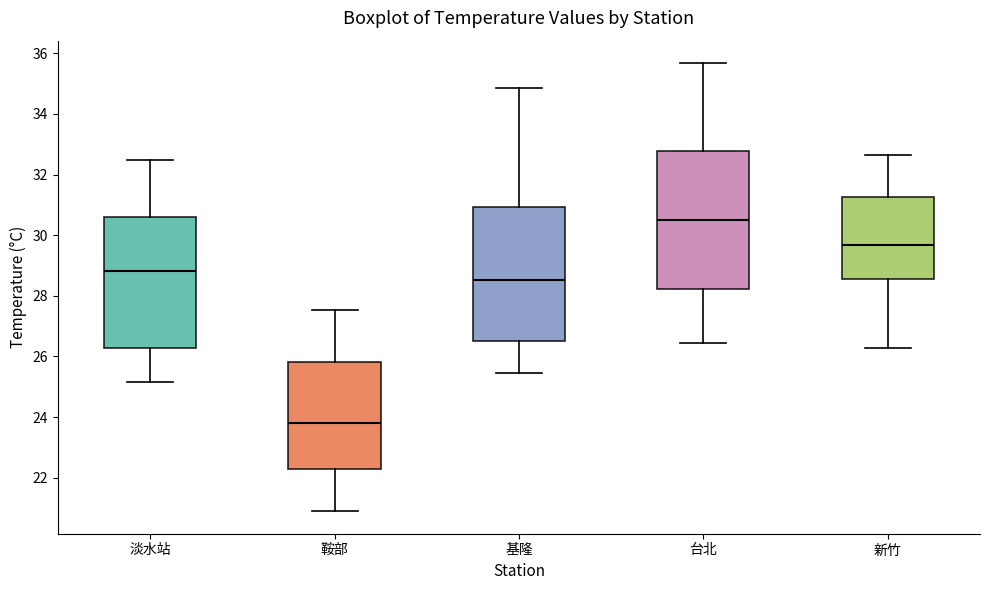

Which box has the lowest median line?

鞍部